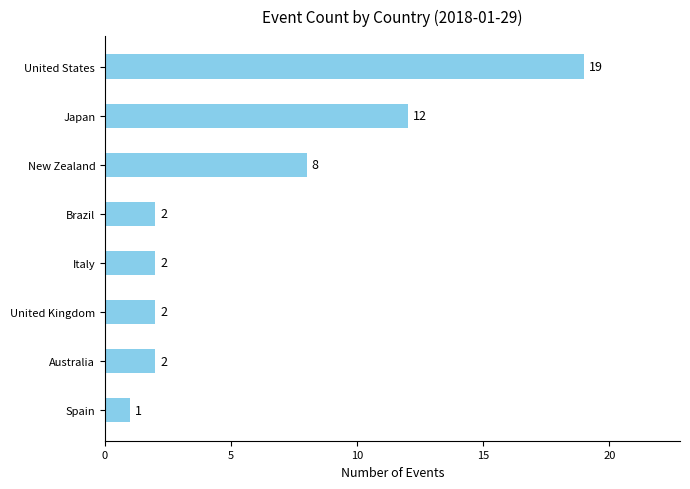

Reading bottom to top, list all the values displayed in this chart.

Spain=1	Australia=2	United Kingdom=2	Italy=2	Brazil=2	New Zealand=8	Japan=12	United States=19